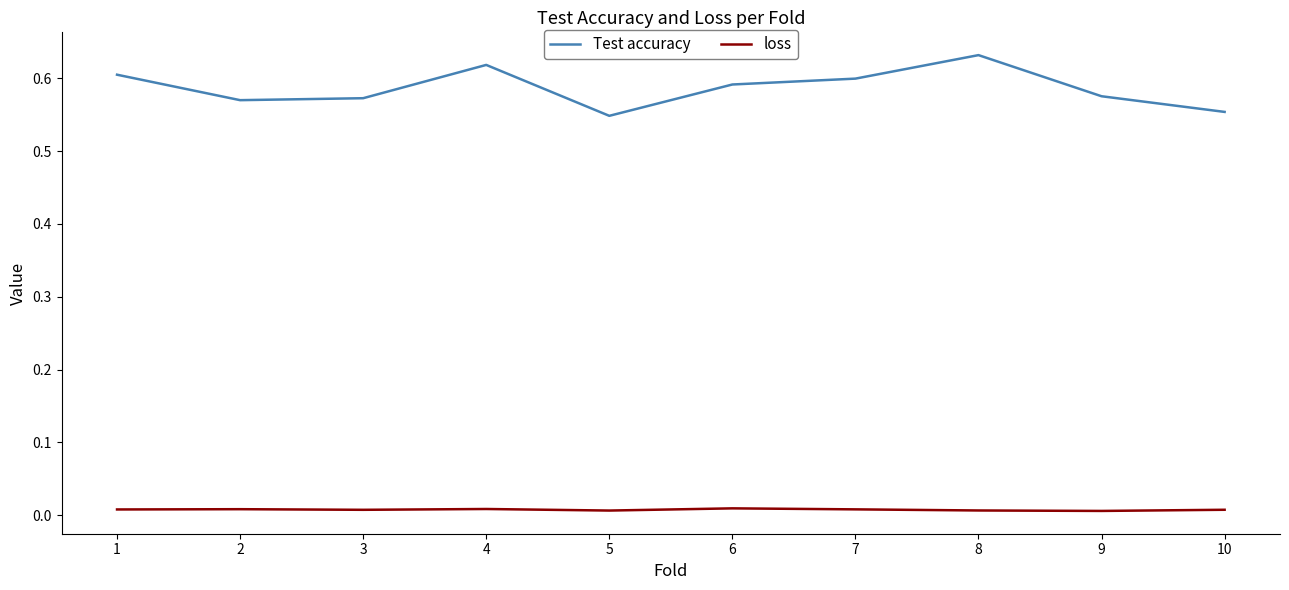

The value of Test accuracy at 2 is 0.6. True or false?

True